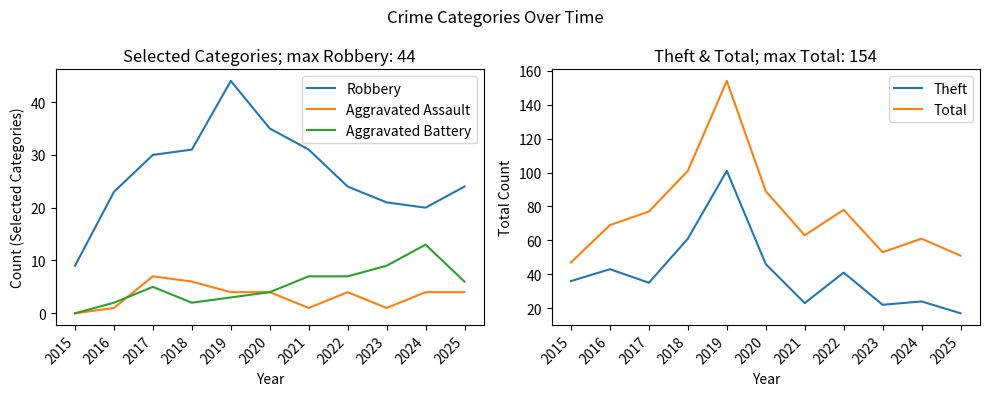

The value of Robbery at 2024 is 20. True or false?

True